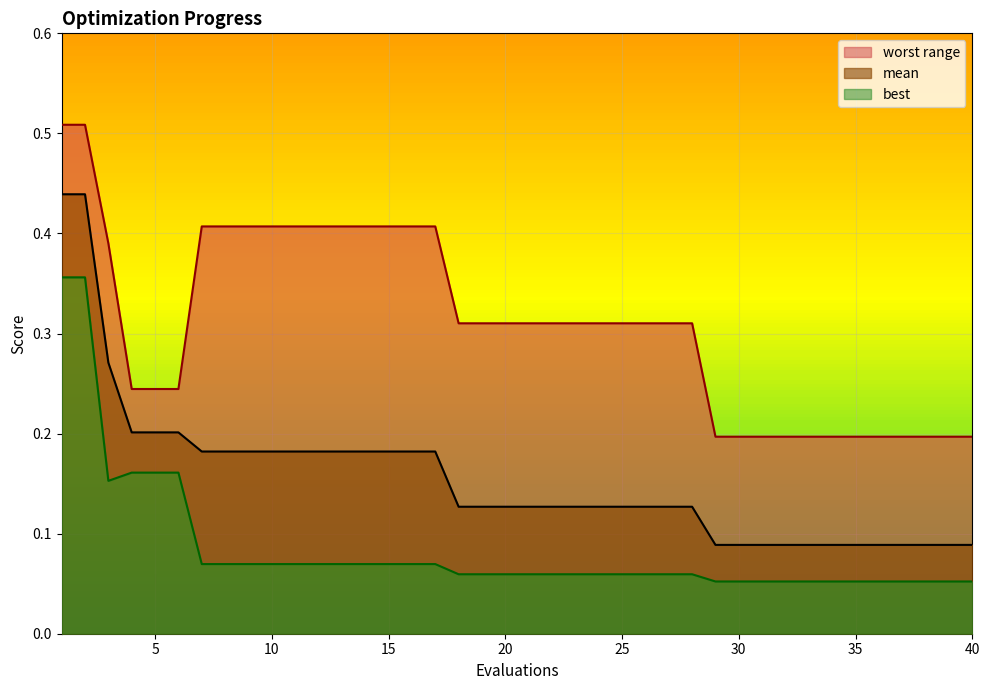

True or false: mean and best cross at least once.

False